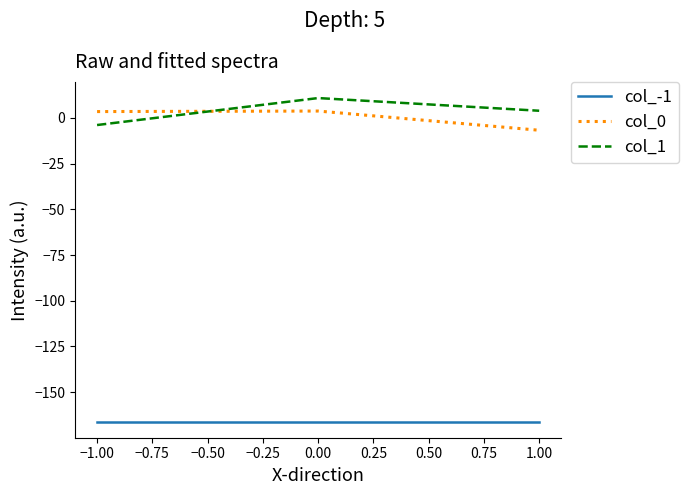

Which series has the widest spread of values?

col_1